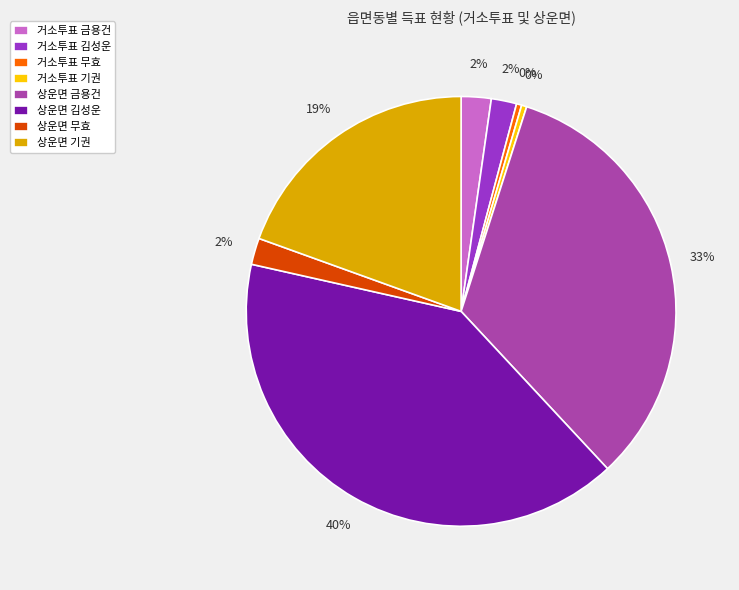

To the nearest percent, what is the difference between the 거소투표 김성운 and 거소투표 기권 slice percentages?

2%